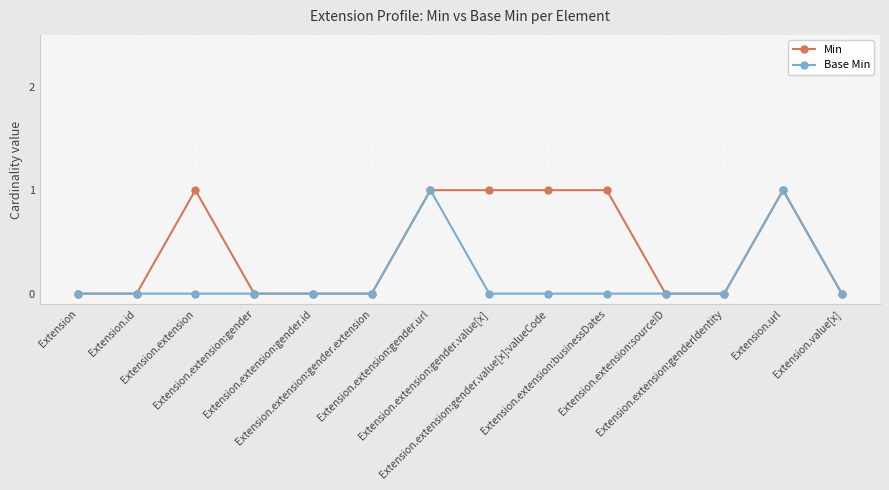

Rank the series by their average value, from highest to lowest.

Min, Base Min